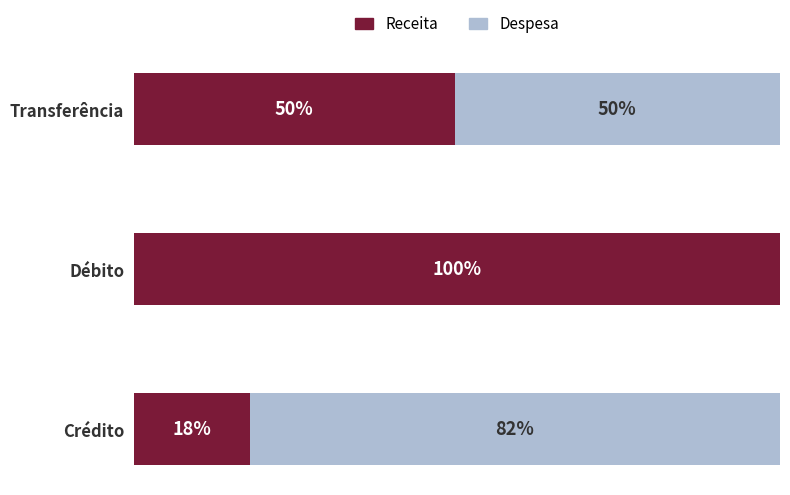

At which label is Receita closest to 58?

Transferência